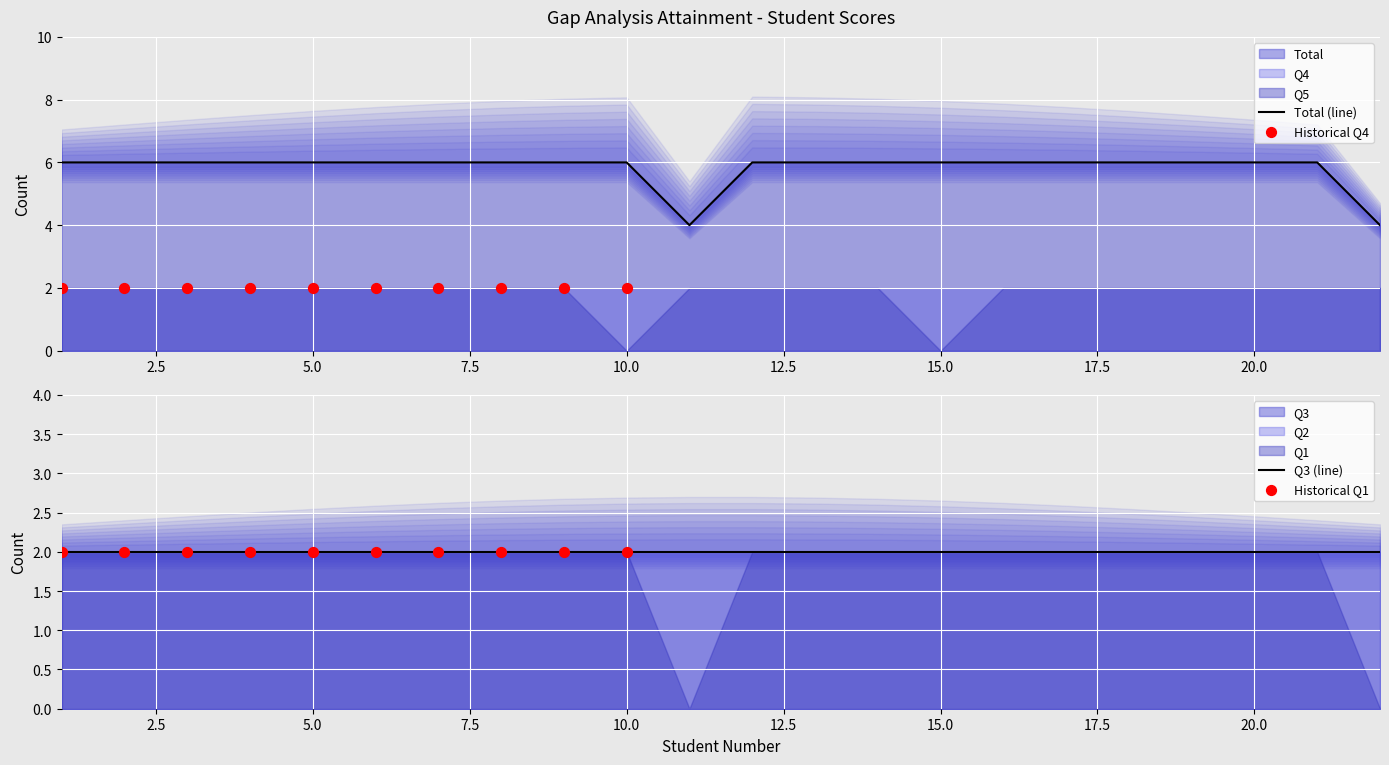

What is the total value across all series at 1?

16